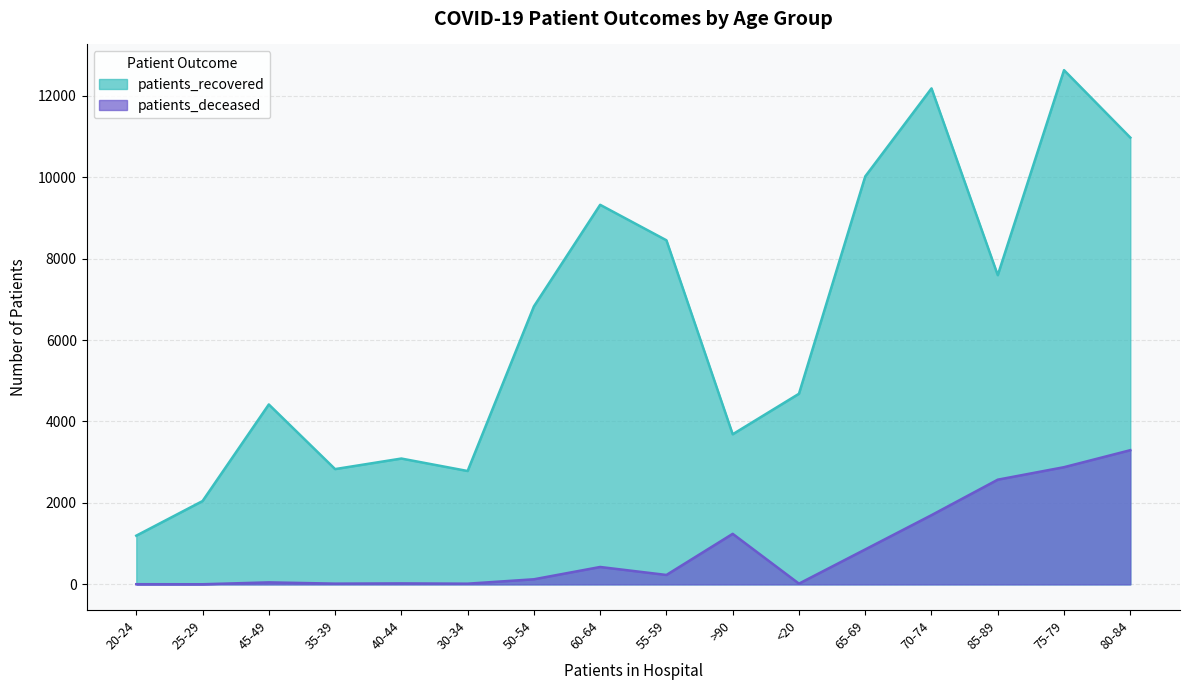

What is the difference between the maximum and second lowest values in the patients_recovered series?

10582